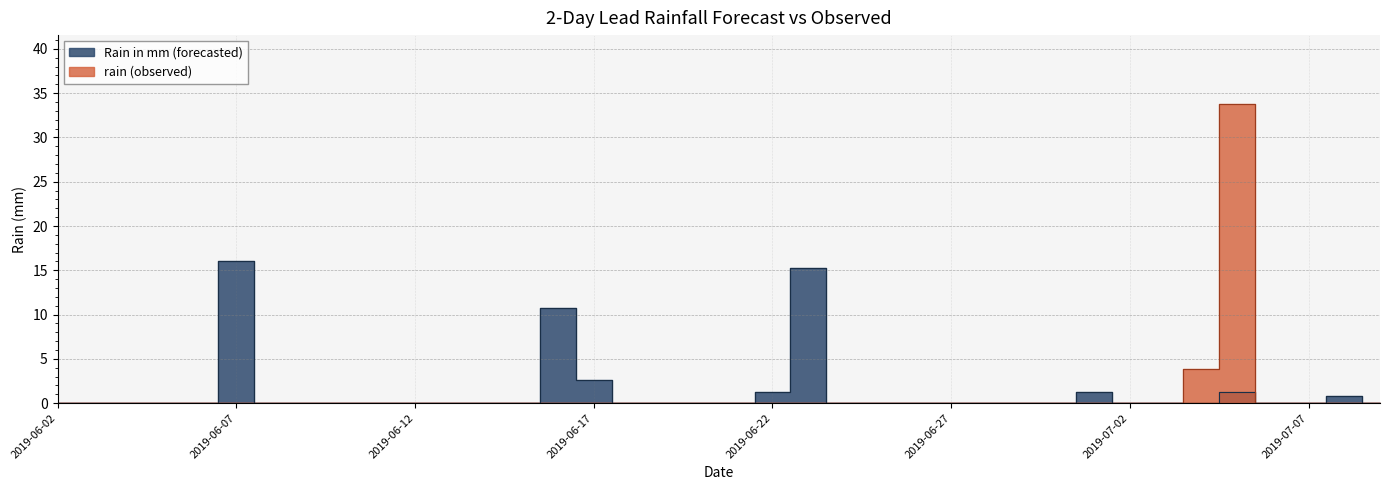

What is the average value of the Rain in mm (forecasted) series?

1.3